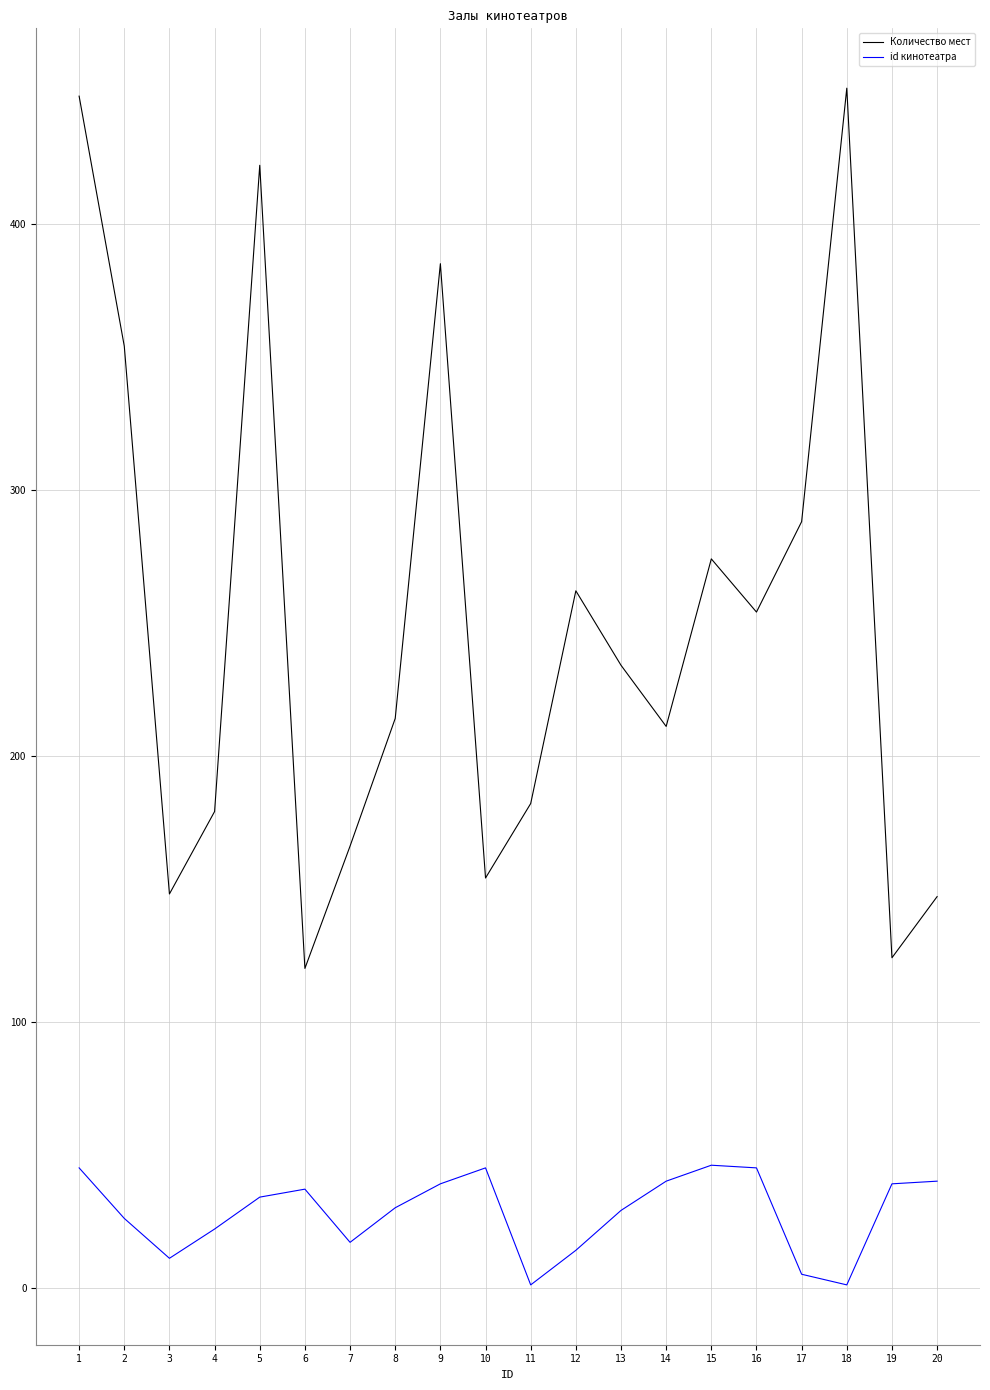

Which series has the widest spread of values?

Количество мест